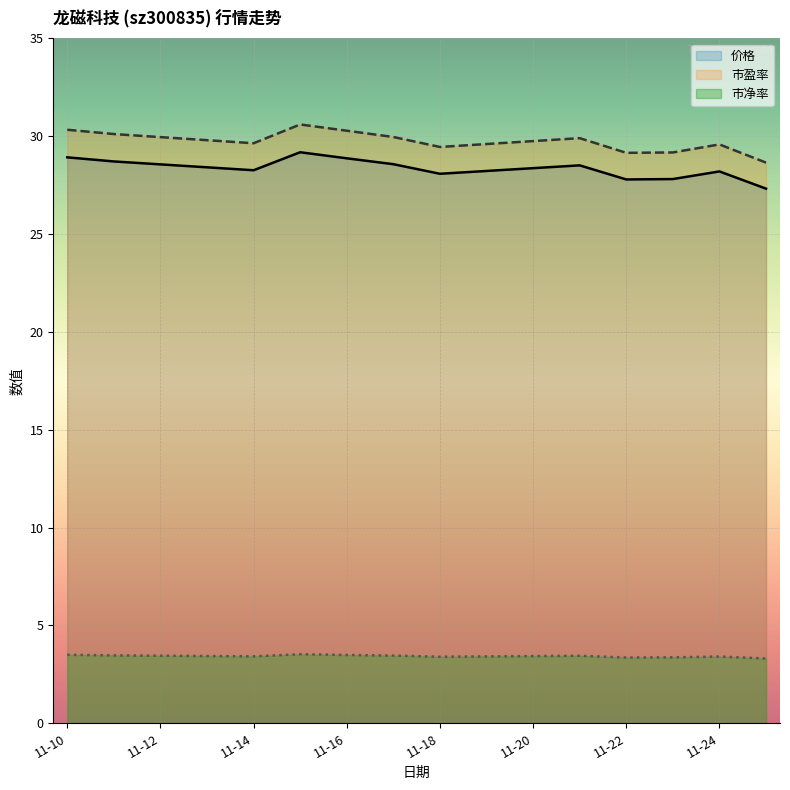

Which series has the largest total across all categories?

市盈率